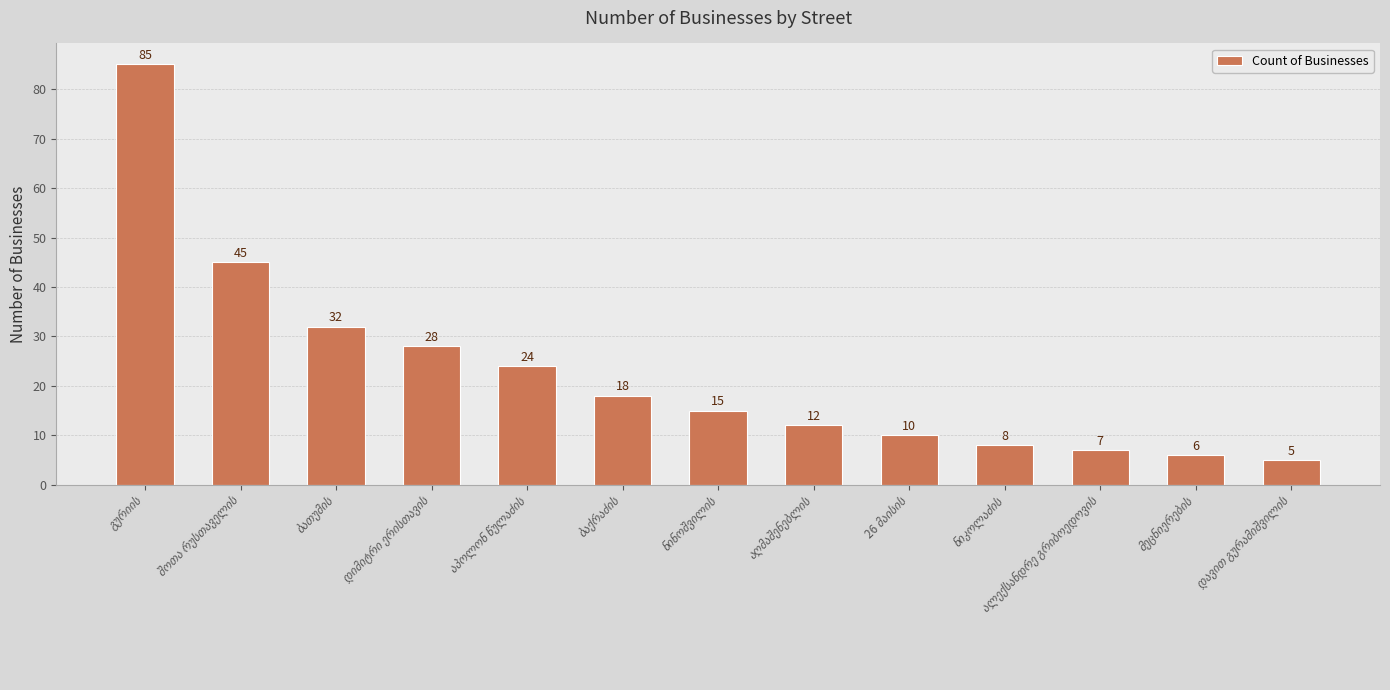

What is the difference between the maximum and second lowest values?

79